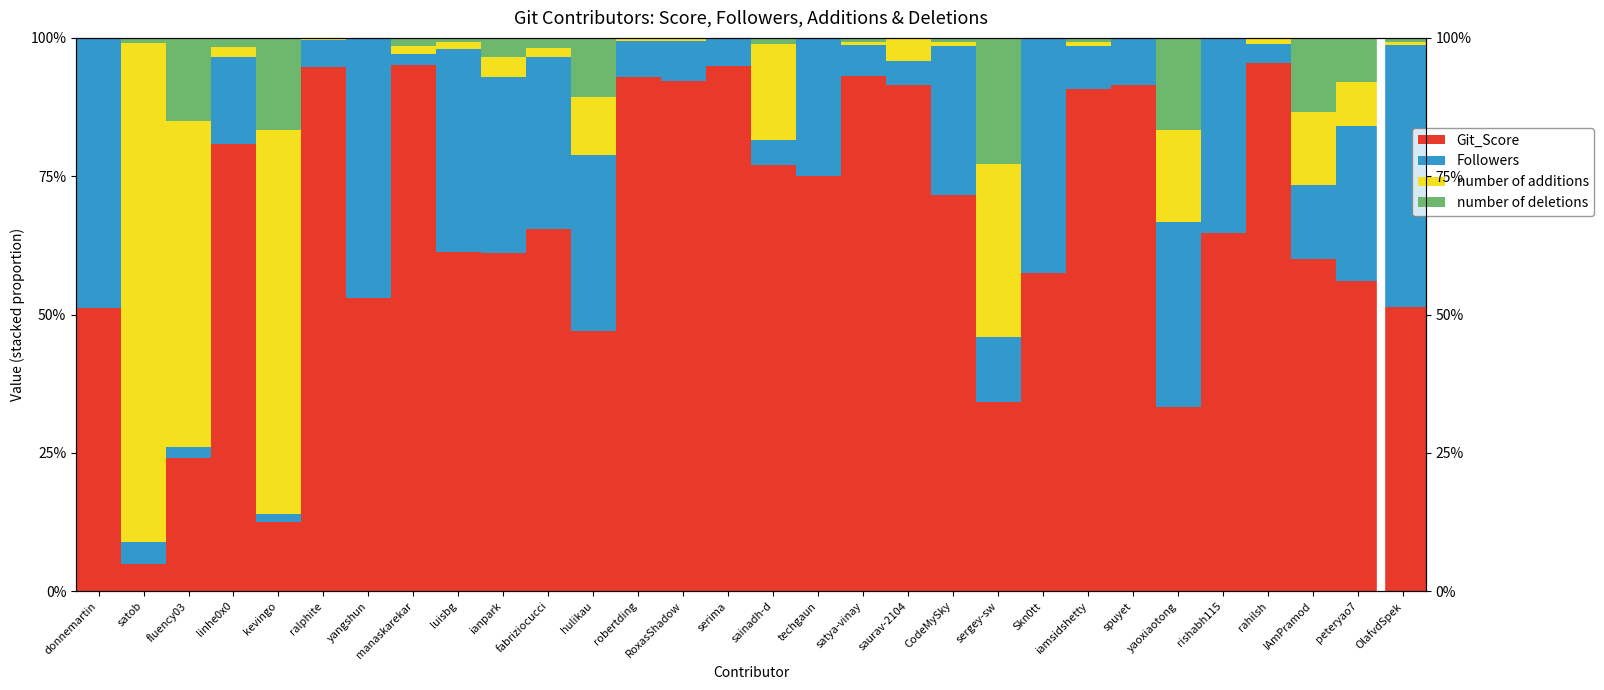

Which series has the largest range (max minus min)?

Git_Score